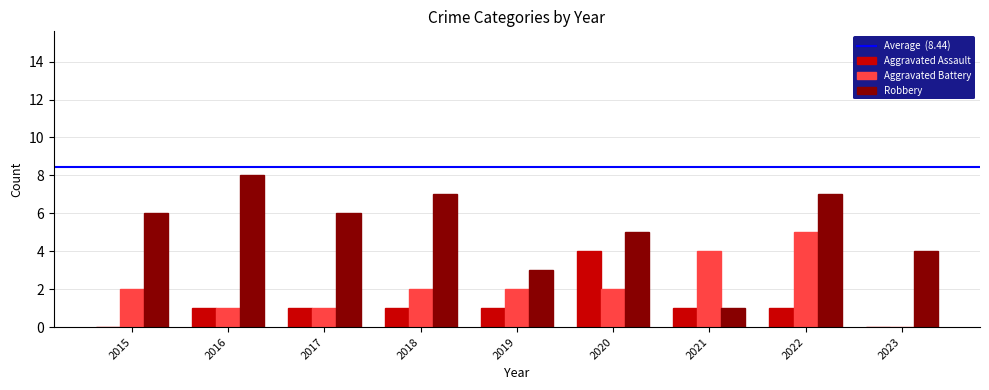

The Robbery series shows 1 at 2021. True or false?

True